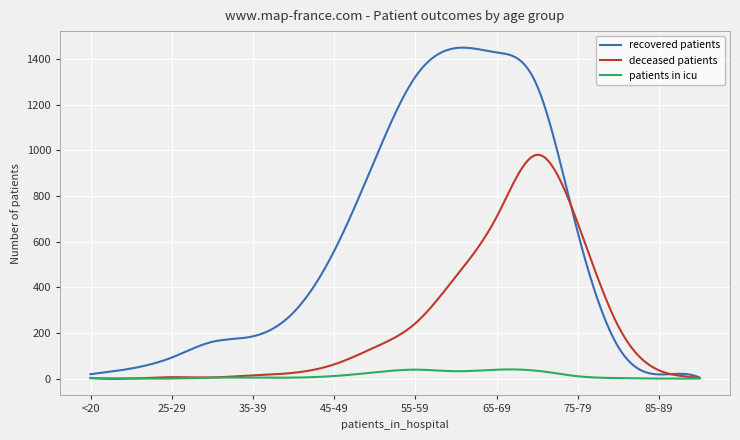

List the series in order of their peak value, lowest first.

patients in icu, deceased patients, recovered patients